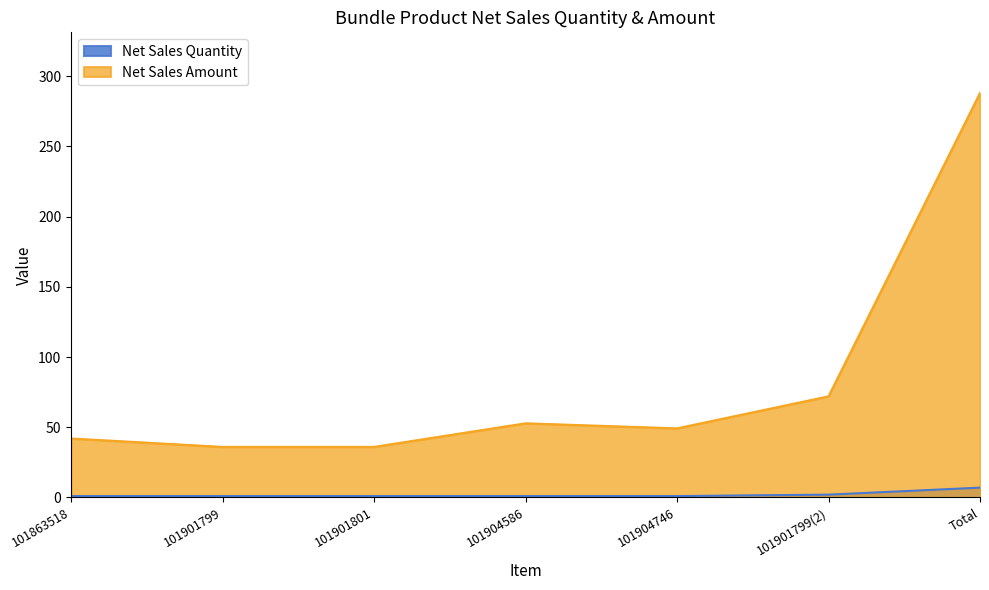

Which category has the highest value across all series?

Total